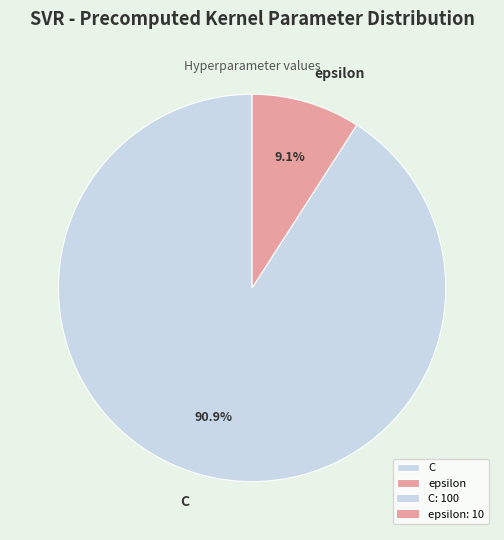

What percentage is the epsilon slice, to the nearest percent?

9%